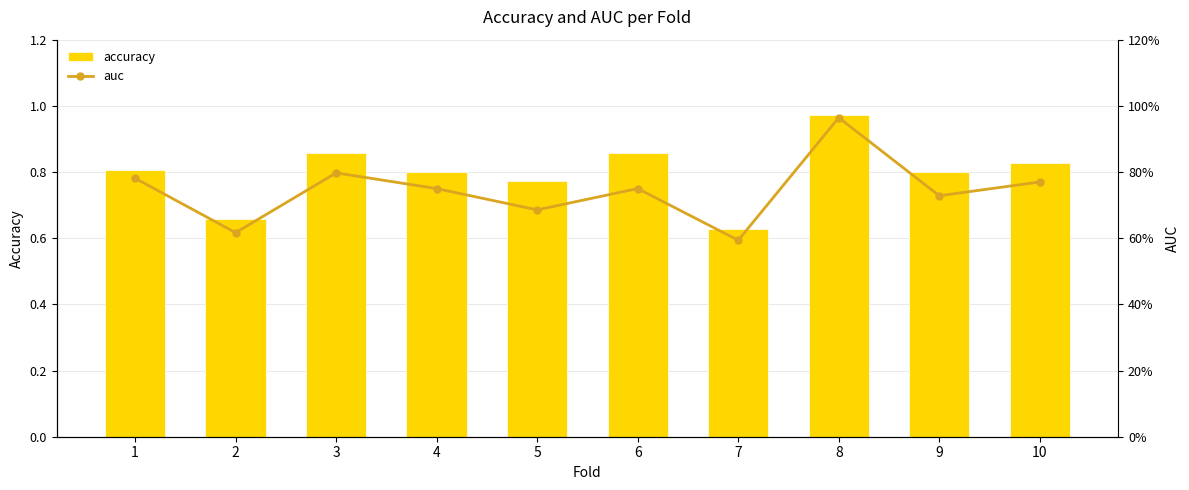

At which category is the sum across all series the highest?

8